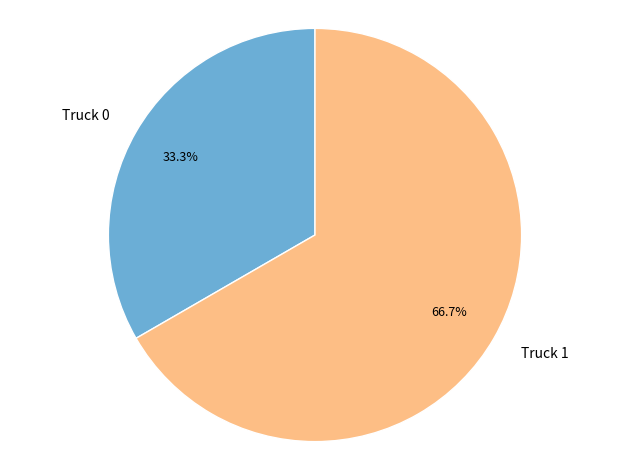

Which has a higher value, Truck 0 or Truck 1?

Truck 1